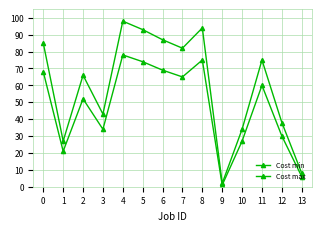

What is the difference between the Cost max values at 1 and 0?

58